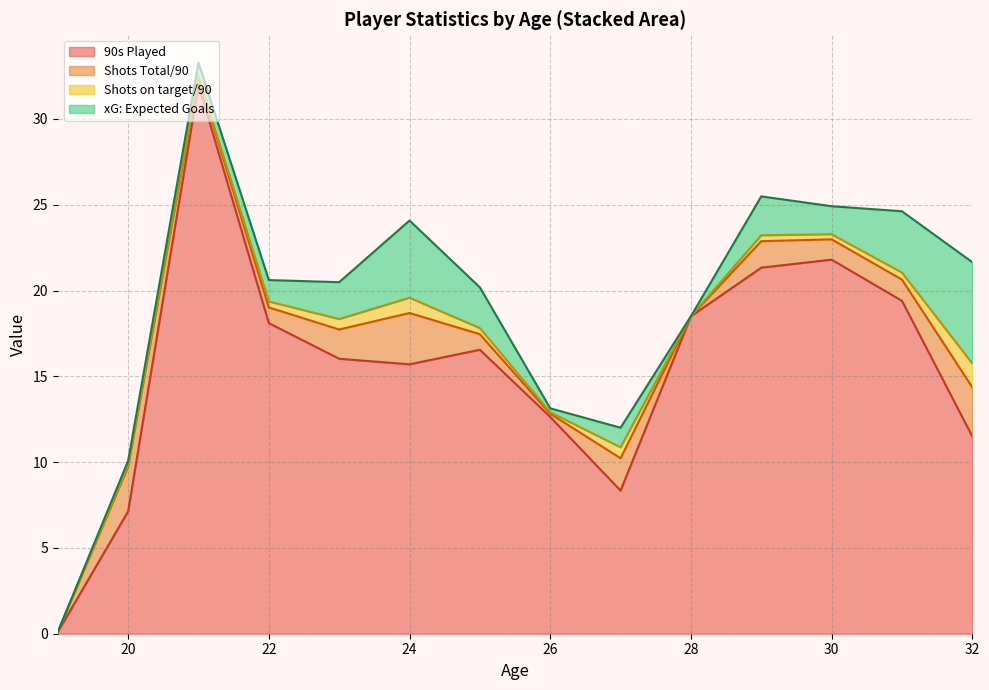

Count the number of categories in the chart.

37